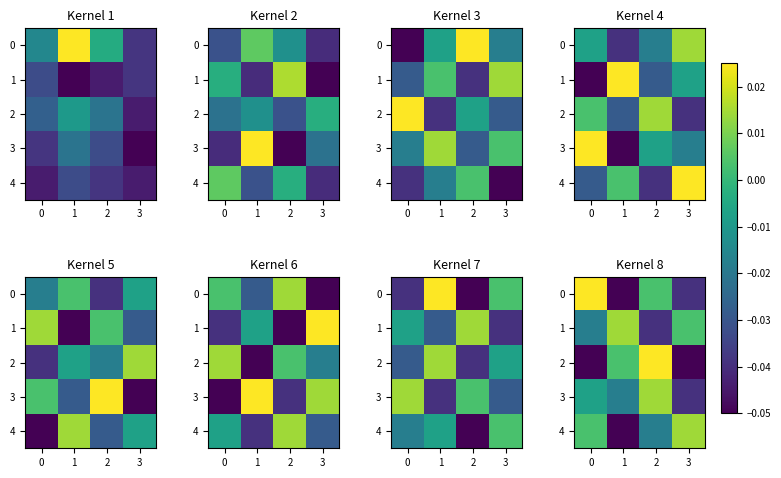

At which category is the sum across all series the highest?

2